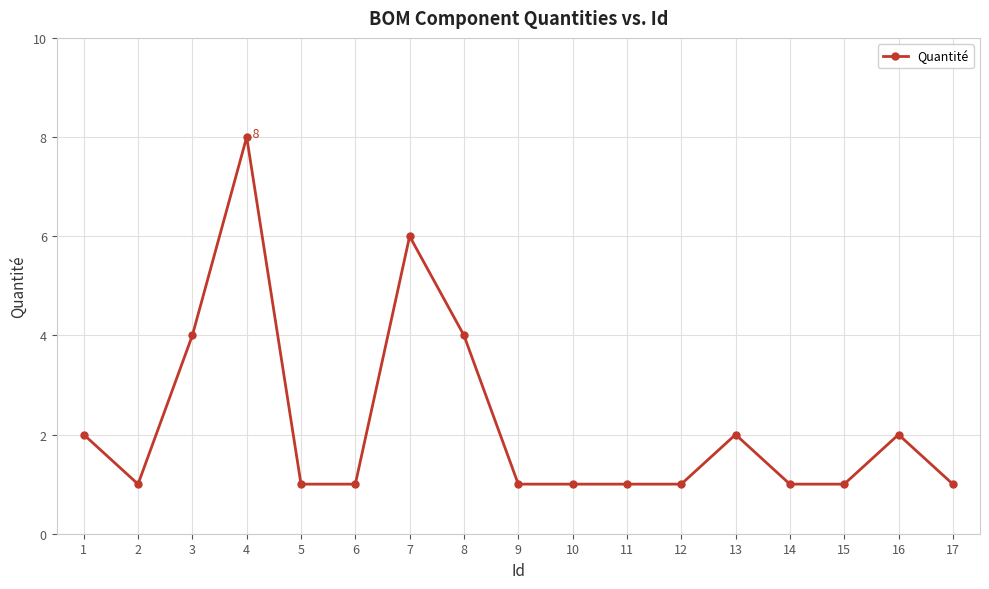

What is the difference between the maximum and second lowest values?

7